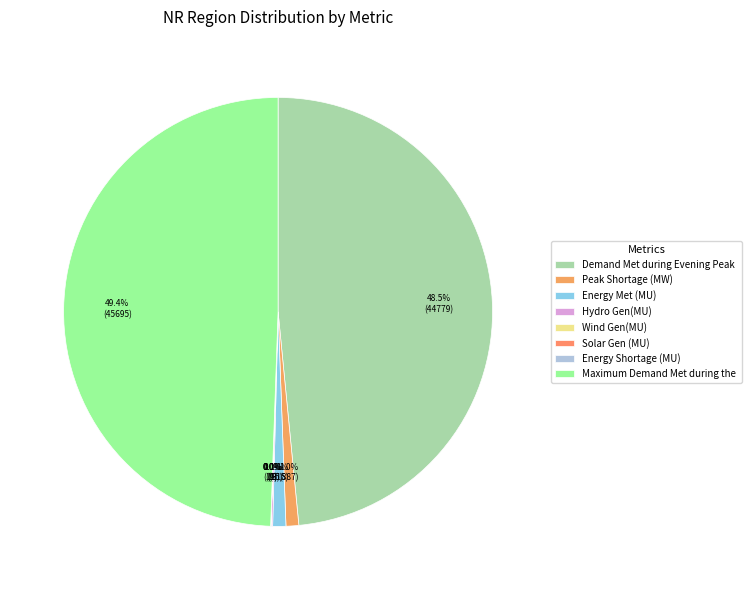

To the nearest percent, what is the difference between the largest and smallest slice percentages?

49%